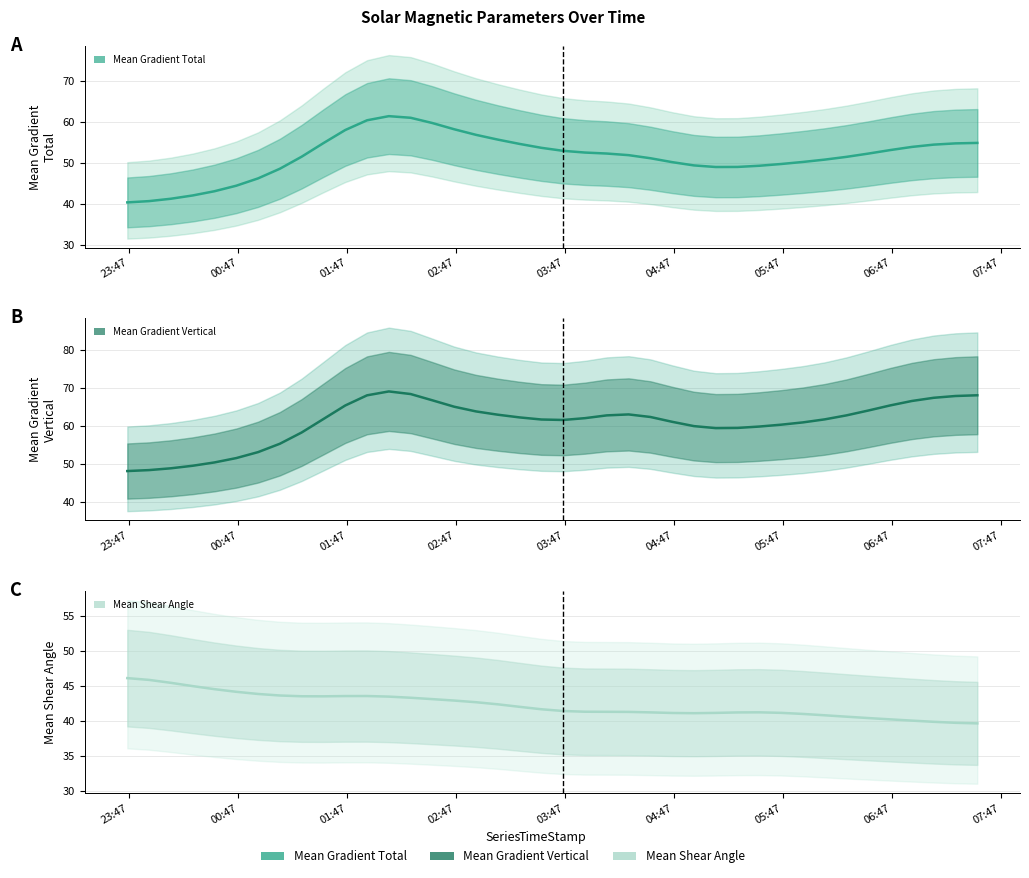

How many values in the Mean Gradient Total series are below 52?

20